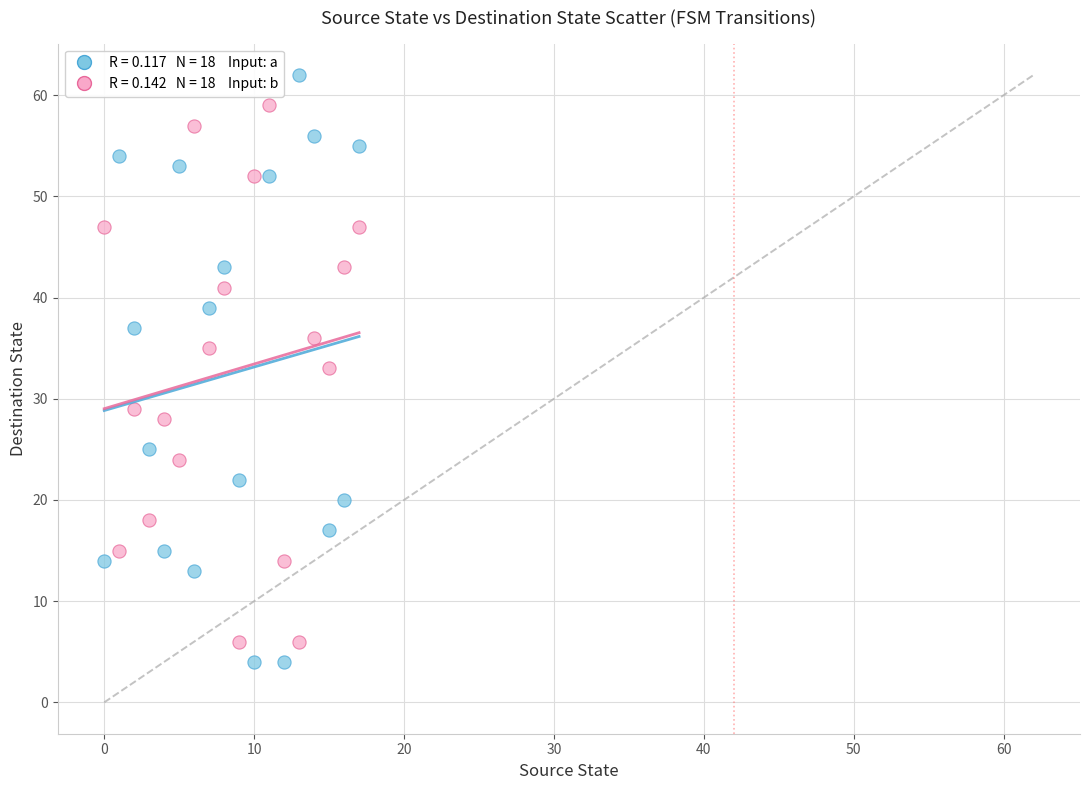

Across all data points, what is the range of Y values (max minus min)?

58